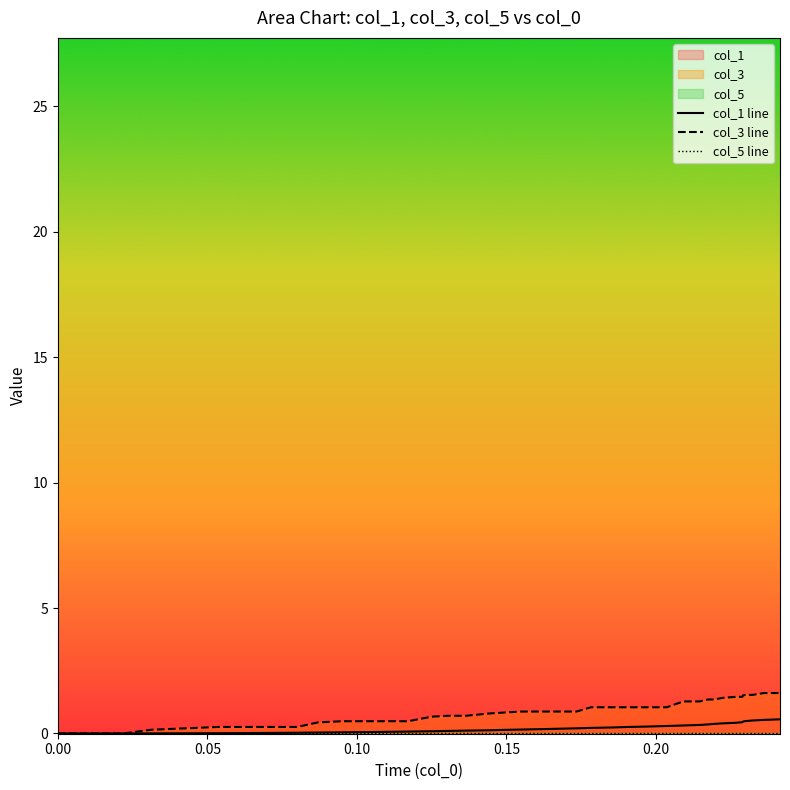

True or false: col_1 and x cross at least once.

True